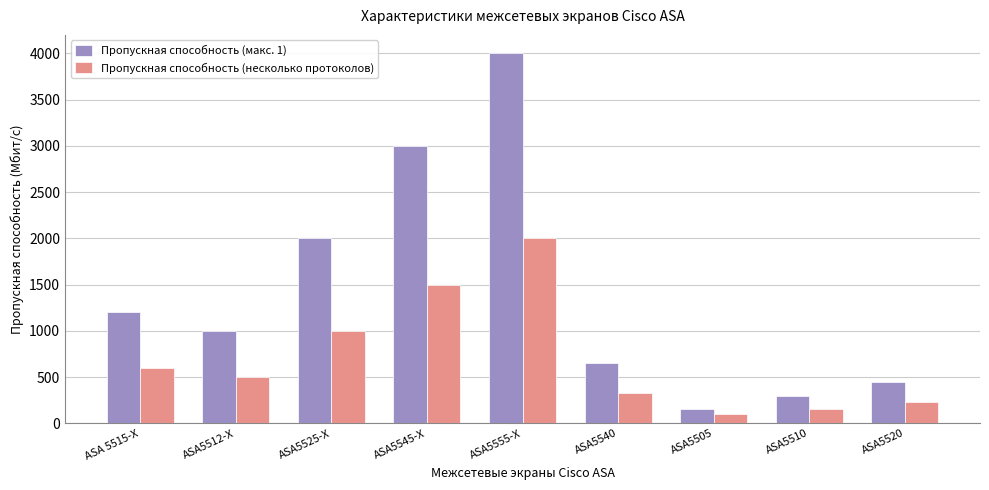

At which label does Пропускная способность (макс. 1) reach its peak?

ASA5555-X